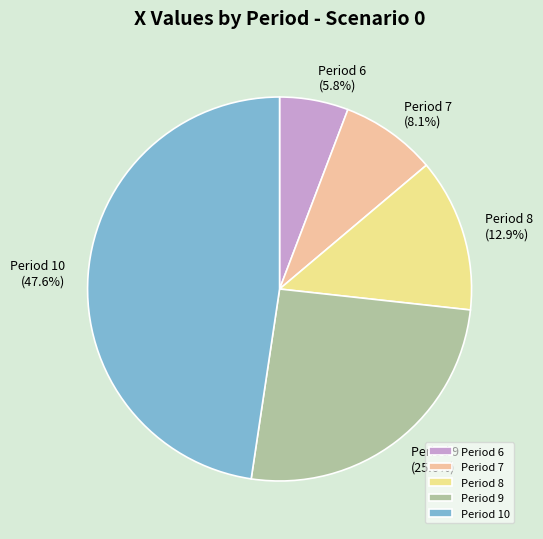

To the nearest percent, what is the difference between the largest and smallest slice percentages?

42%